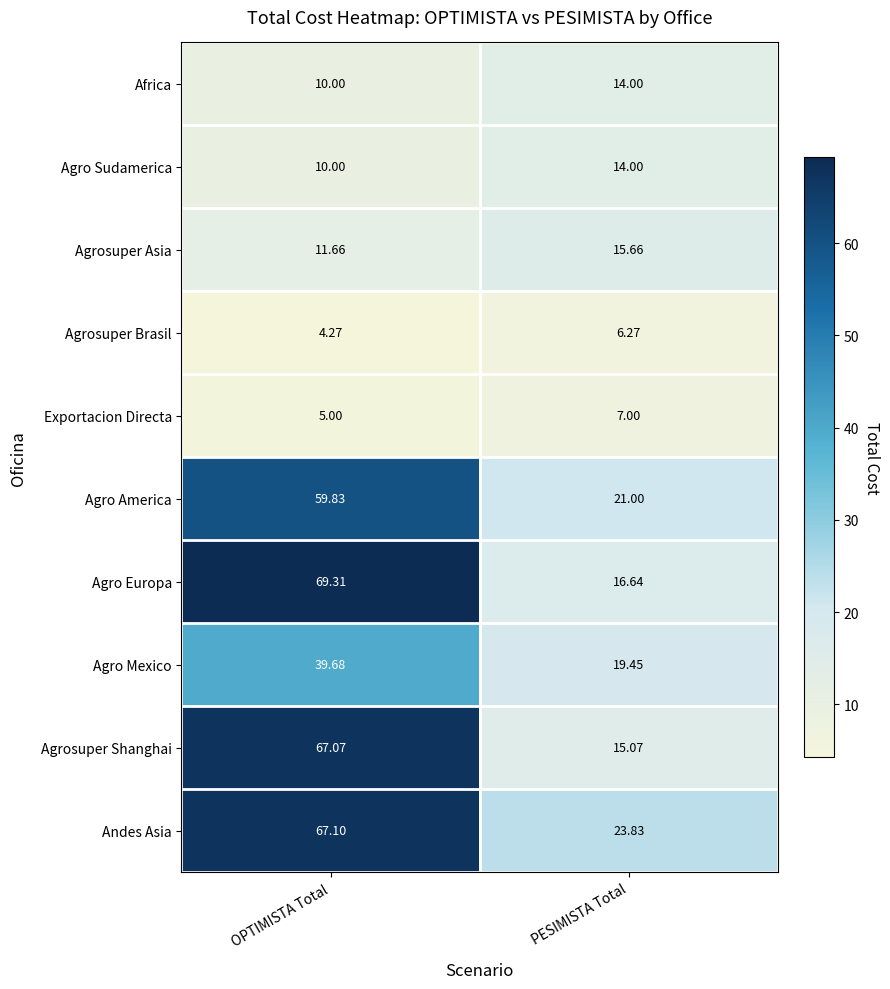

At how many categories does at least one series exceed 29?

1